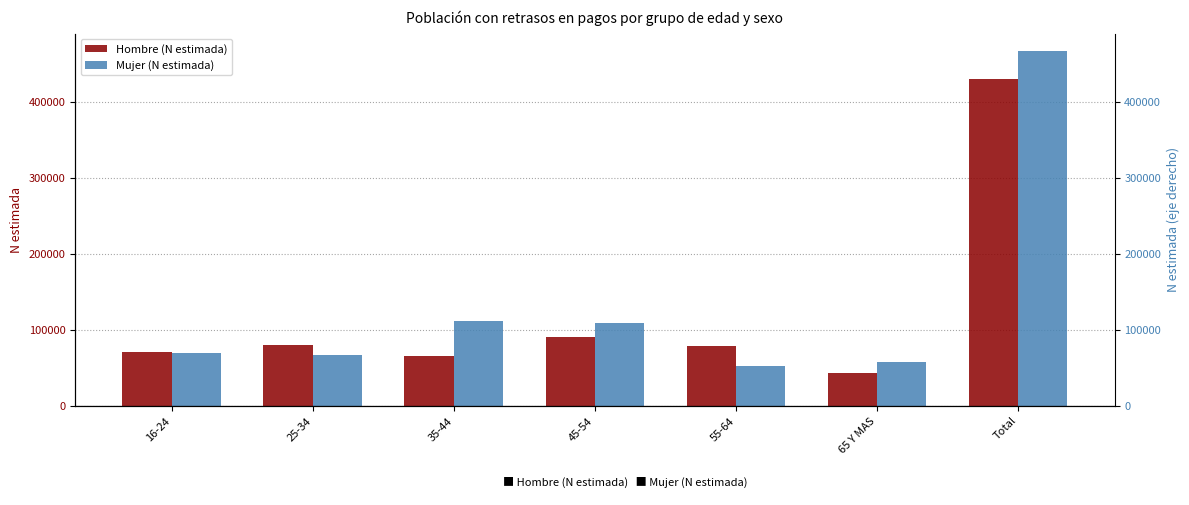

Rank the series at Total from lowest to highest value.

Hombre (N estimada), Mujer (N estimada)